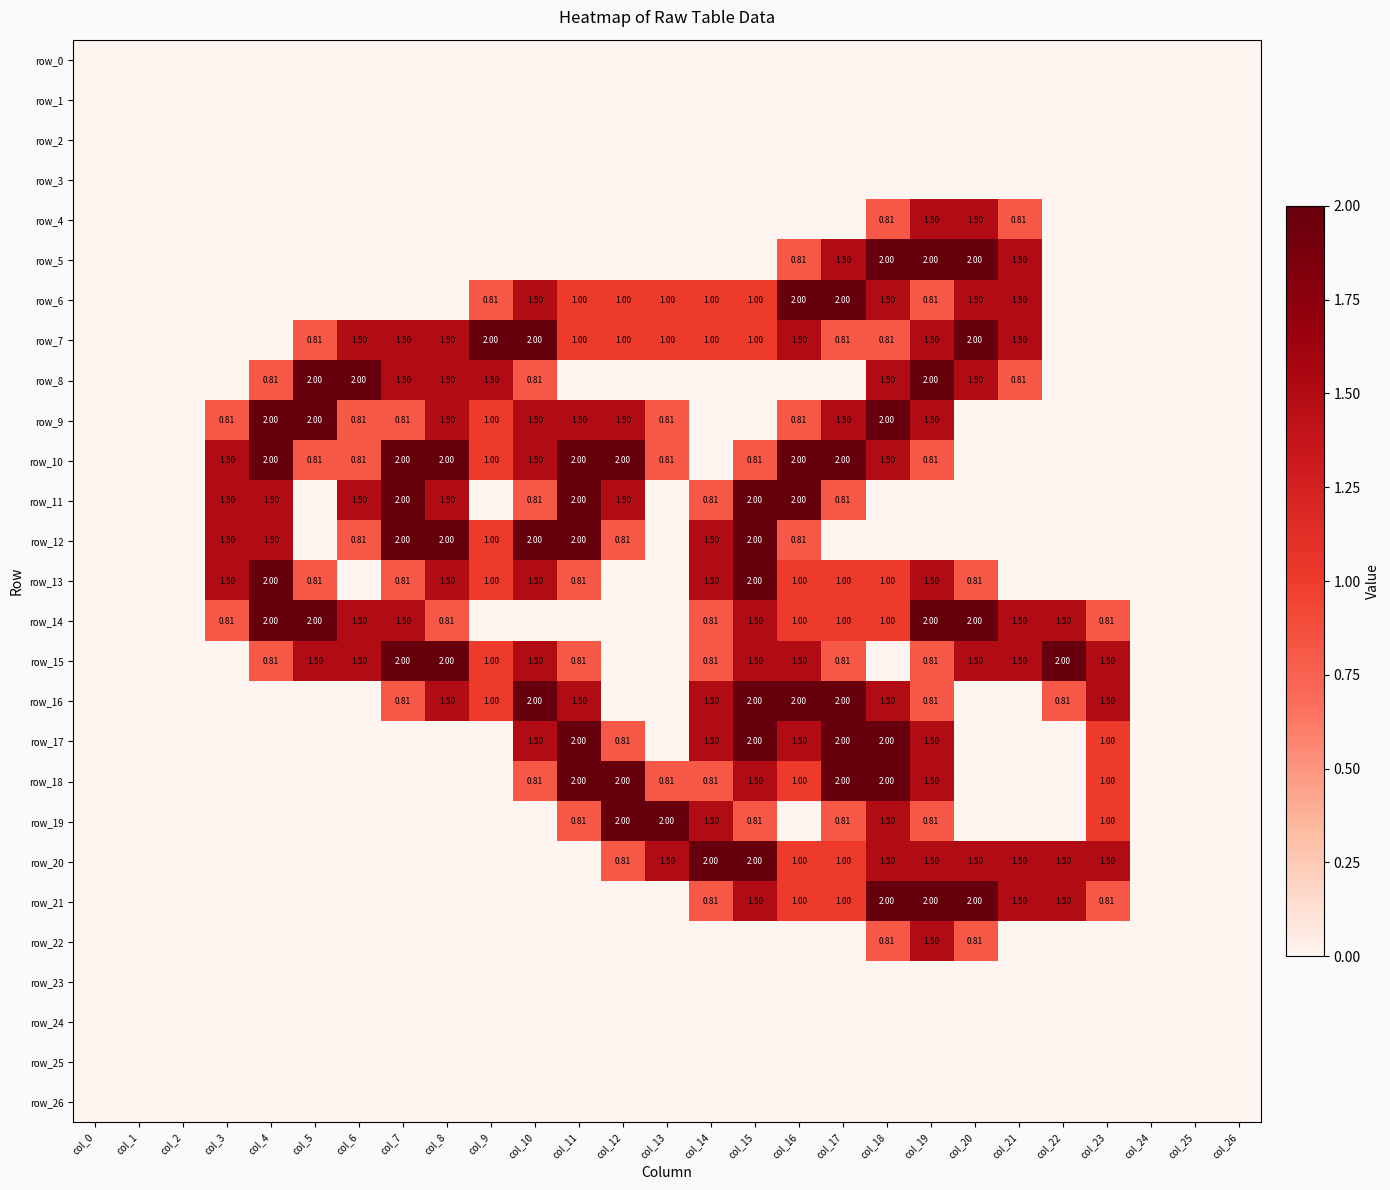

Which category has the lowest value across all series?

col_0